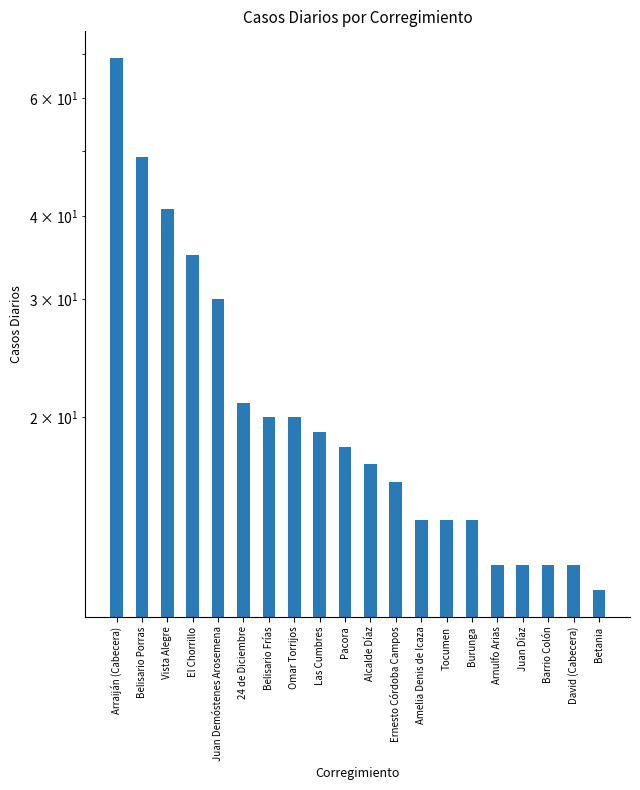

Approximately how many times larger is the value at Barrio Colón compared to Juan Demóstenes Arosemena?

0.4